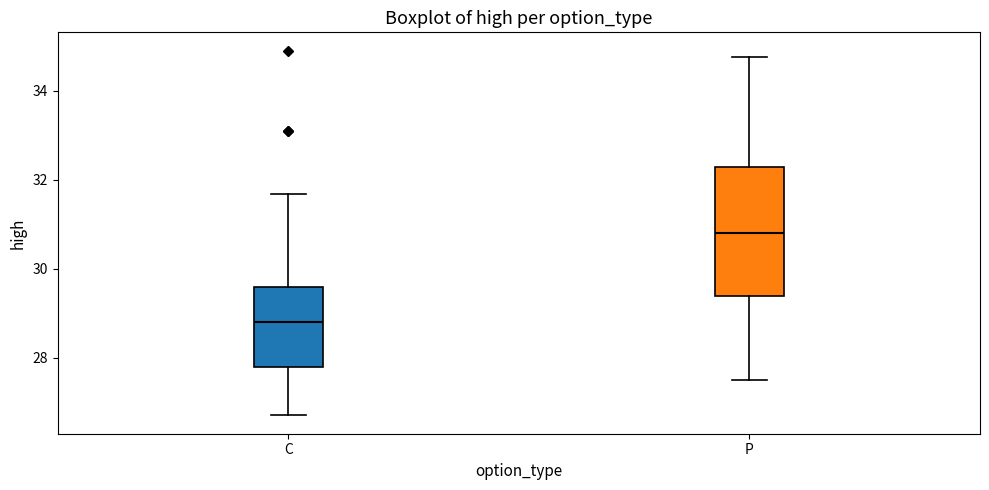

Which box is the tallest, from its lower edge to its upper edge?

P